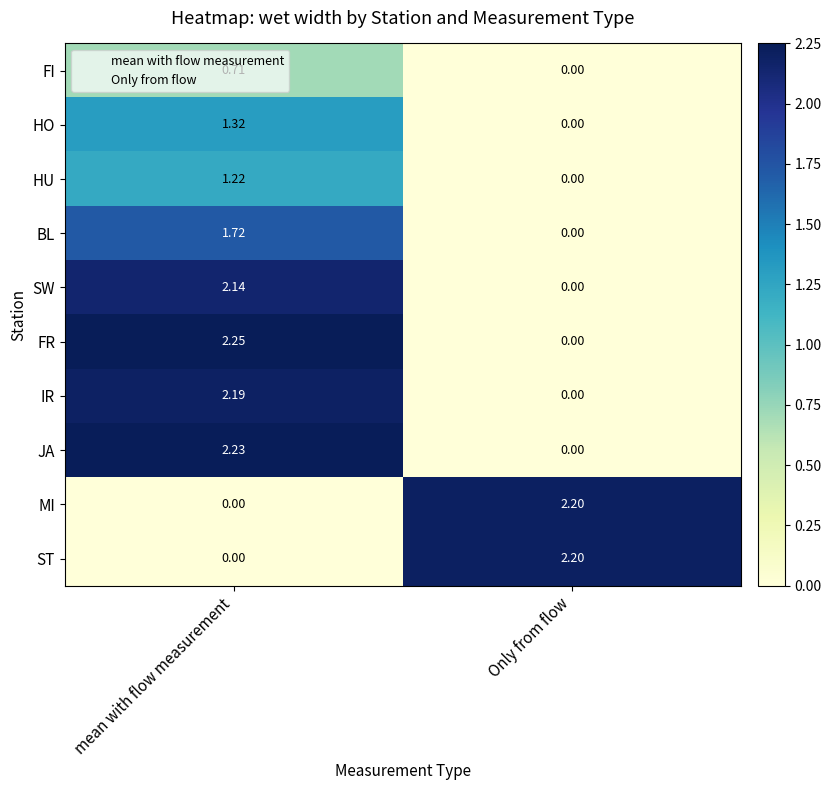

At which category is the sum across all series the highest?

mean with flow measurement